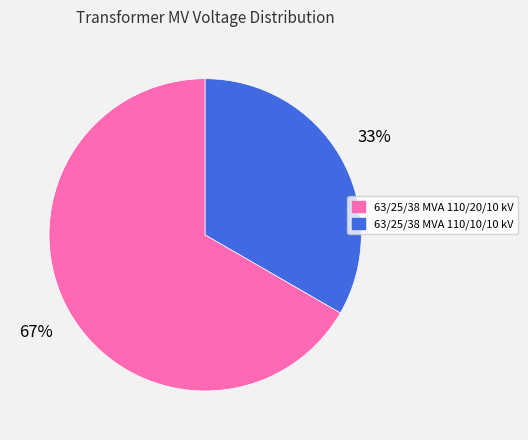

What is the majority slice?

63/25/38 MVA 110/20/10 kV